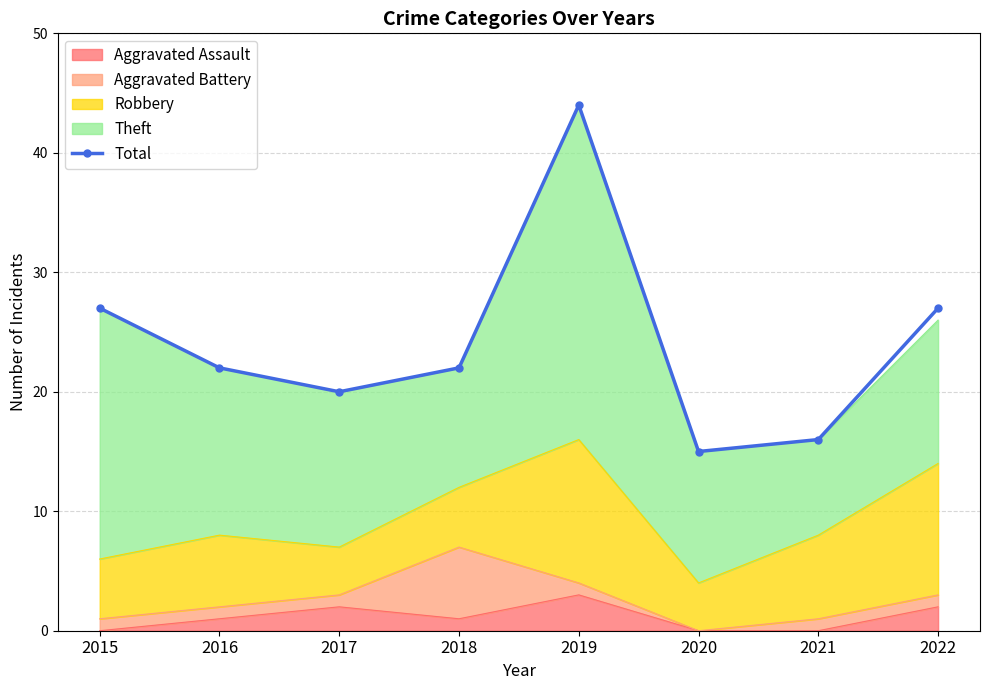

Which has a higher value, 2021 or 2019?

2019